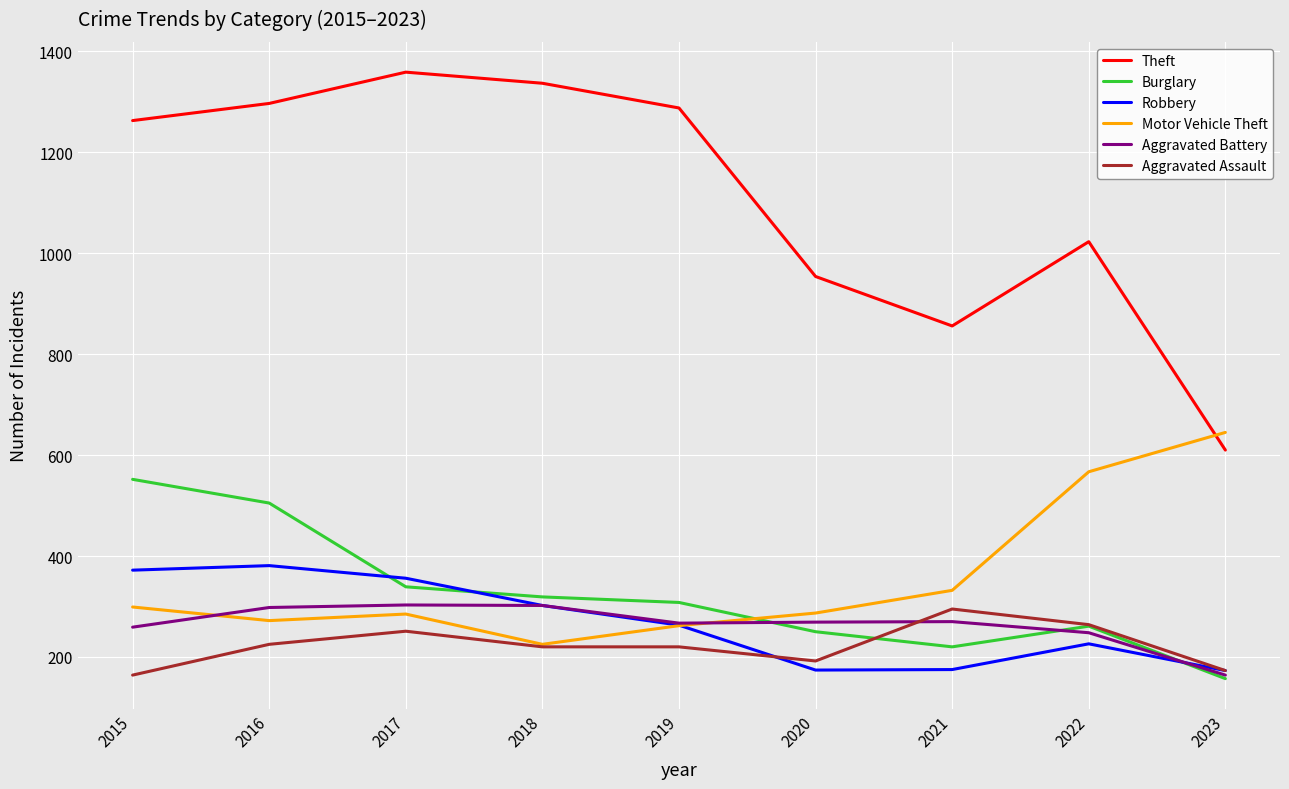

What is the greatest value displayed?

1359